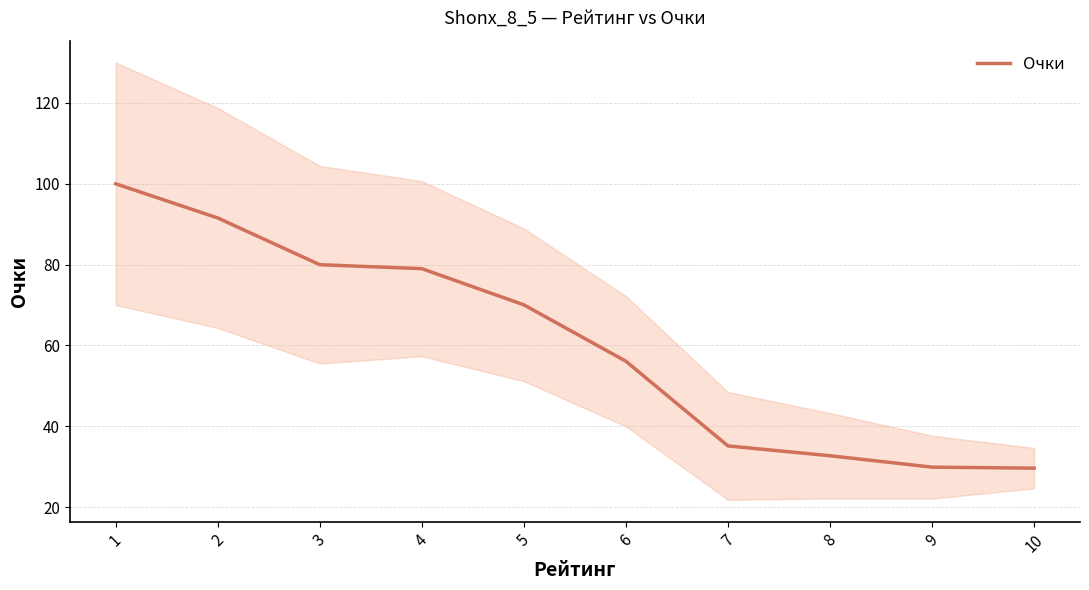

The value at 8 is 32.7. True or false?

True